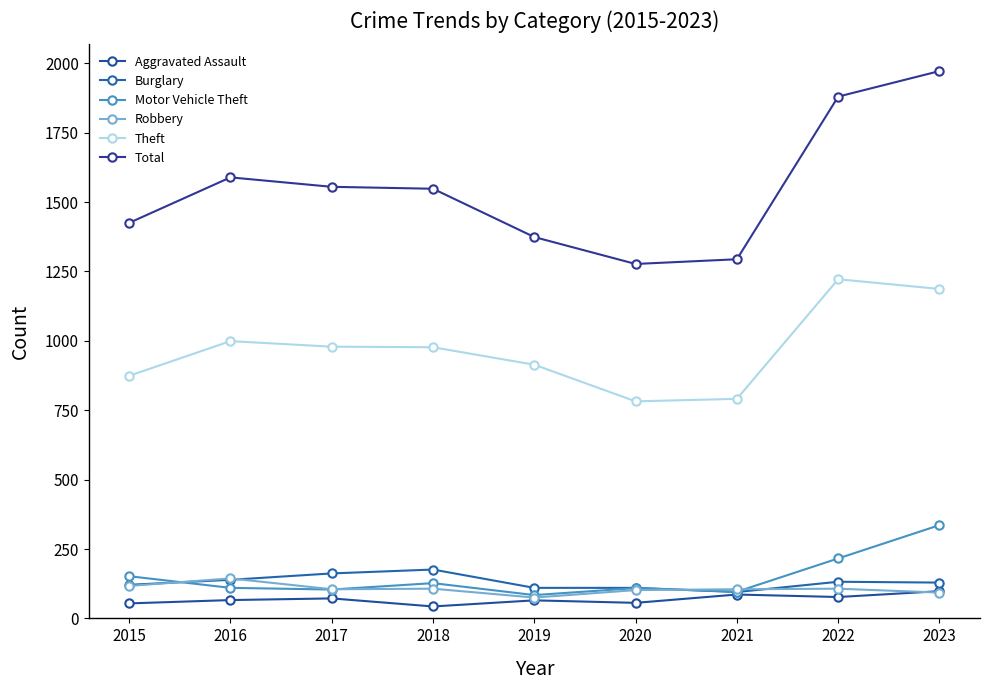

How many values in the Theft series are below 977?

4